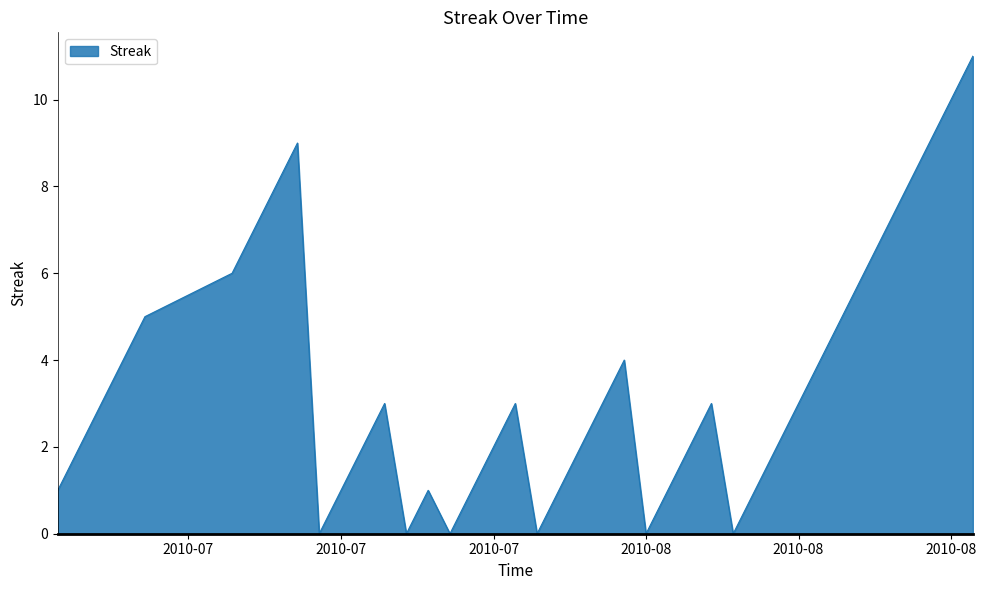

What is the difference between the maximum and minimum values?

11